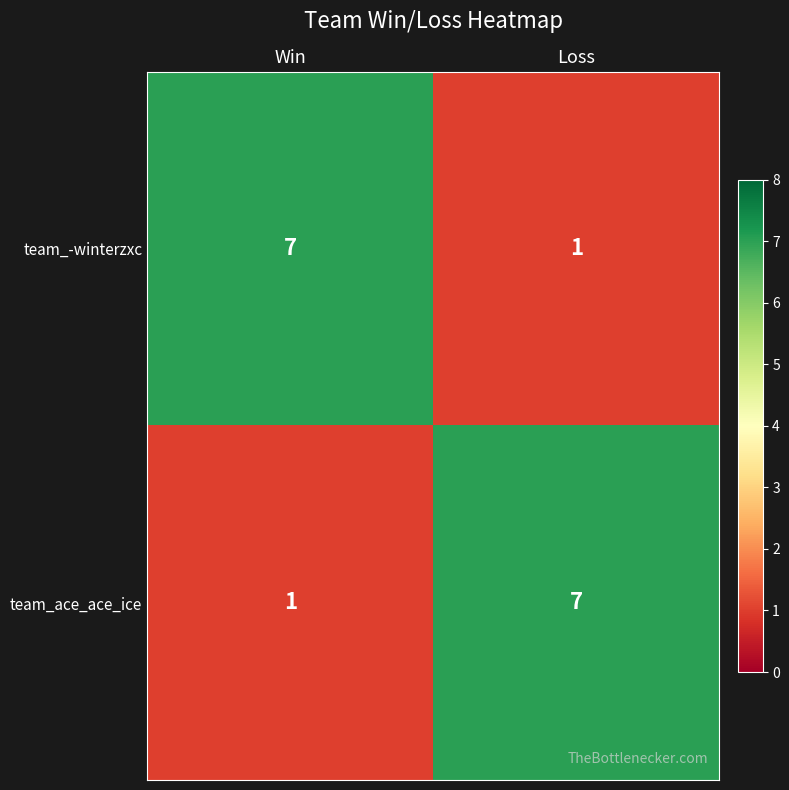

The value of team_ace_ace_ice at Loss is 11. True or false?

False